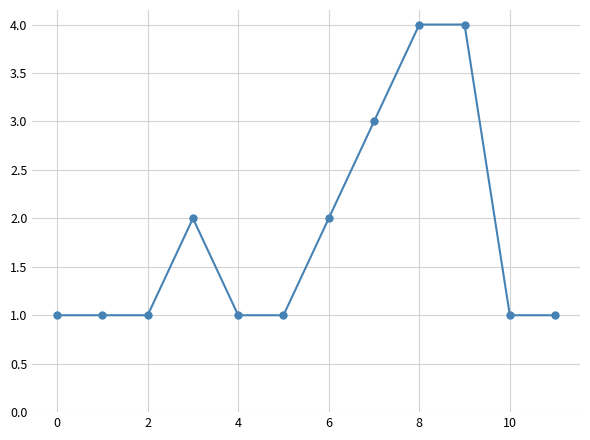

What is the maximum value shown in the chart?

4